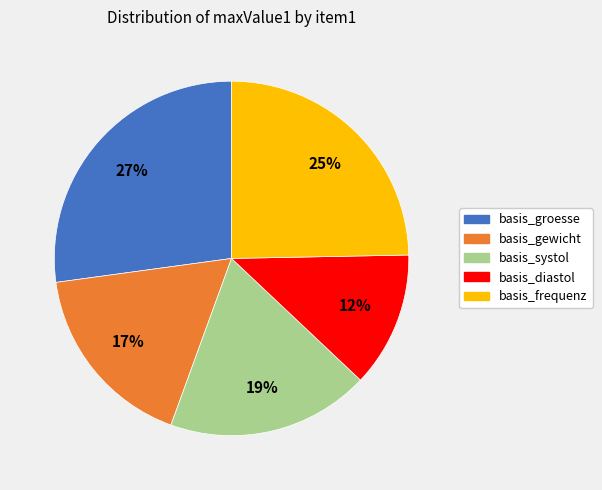

To the nearest percent, what is the combined percentage of basis_frequenz and basis_diastol?

37%